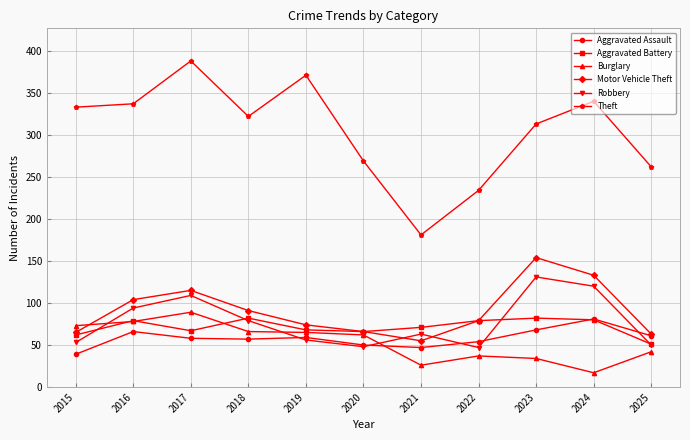

What is the minimum value for Burglary?

17